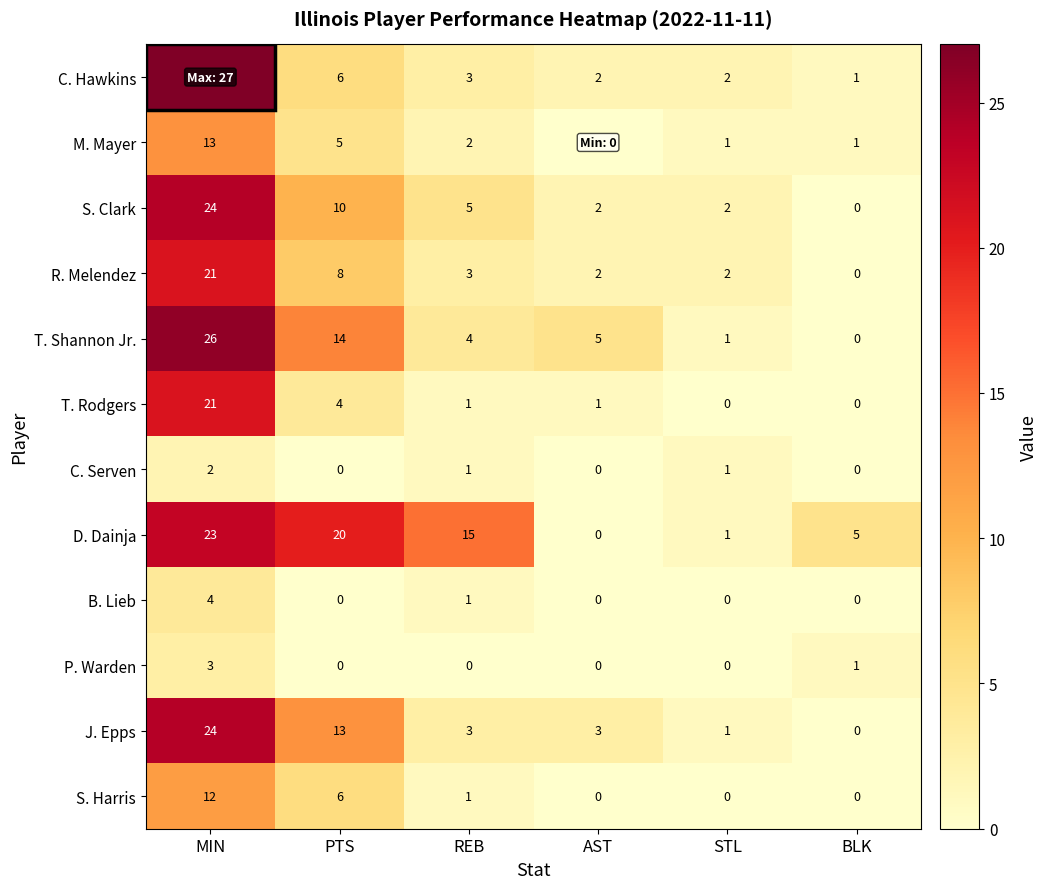

True or false: S. Harris has a value of 0 at STL.

True